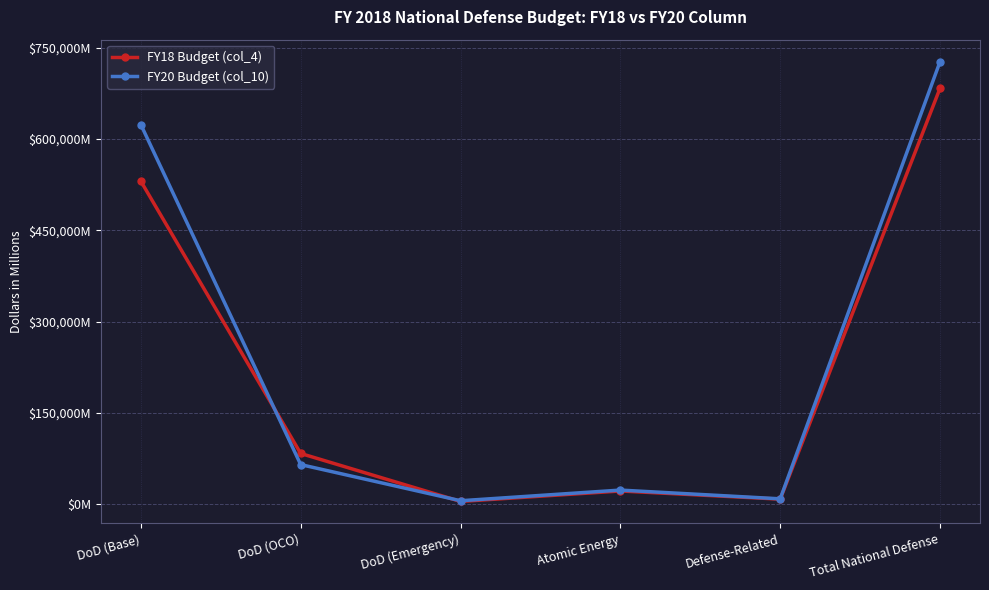

At how many categories does at least one series exceed 264609?

2